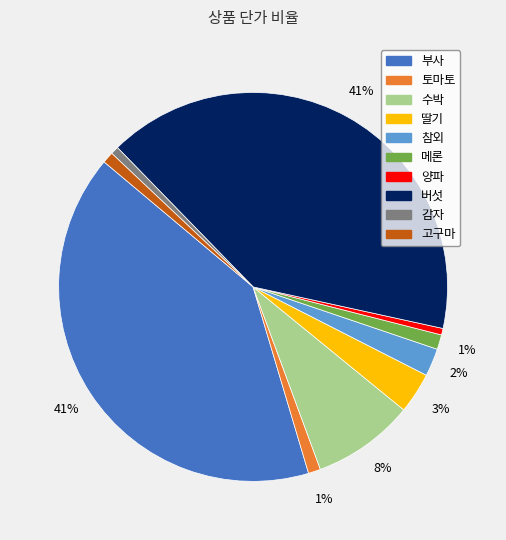

Does 토마토 represent more than half of the total?

No